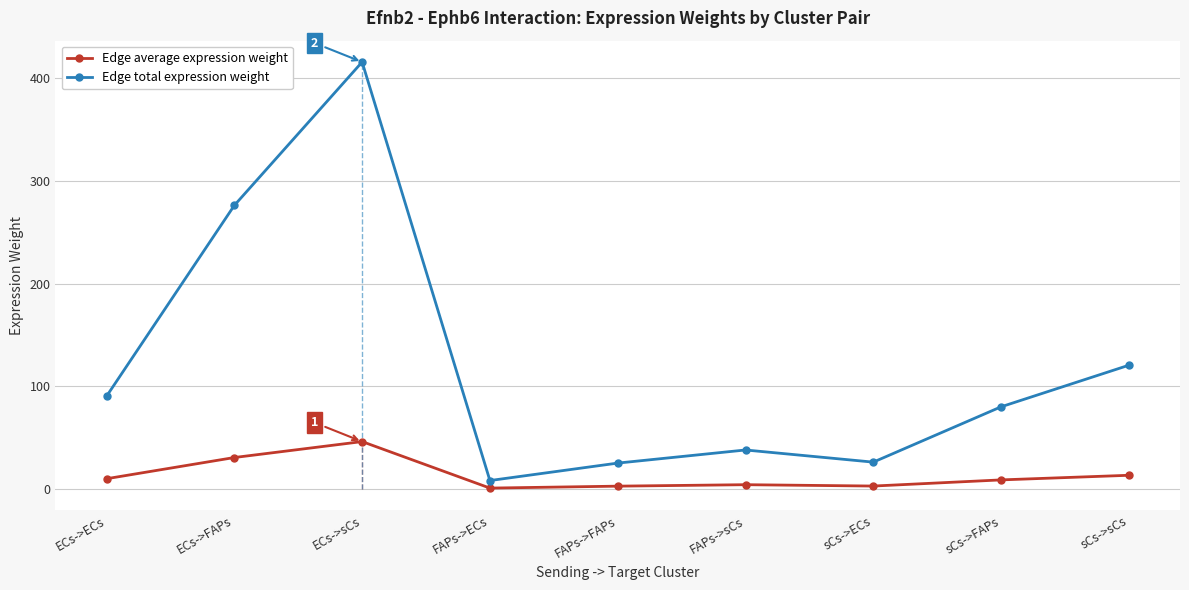

Reading left to right, transcribe all the data shown in this chart.

Edge average expression weight: 10.0	30.7	46.2	0.9	2.8	4.2	2.9	8.9	13.4
Edge total expression weight: 90.4	276.3	416.0	8.3	25.3	38.0	26.2	80.1	120.6